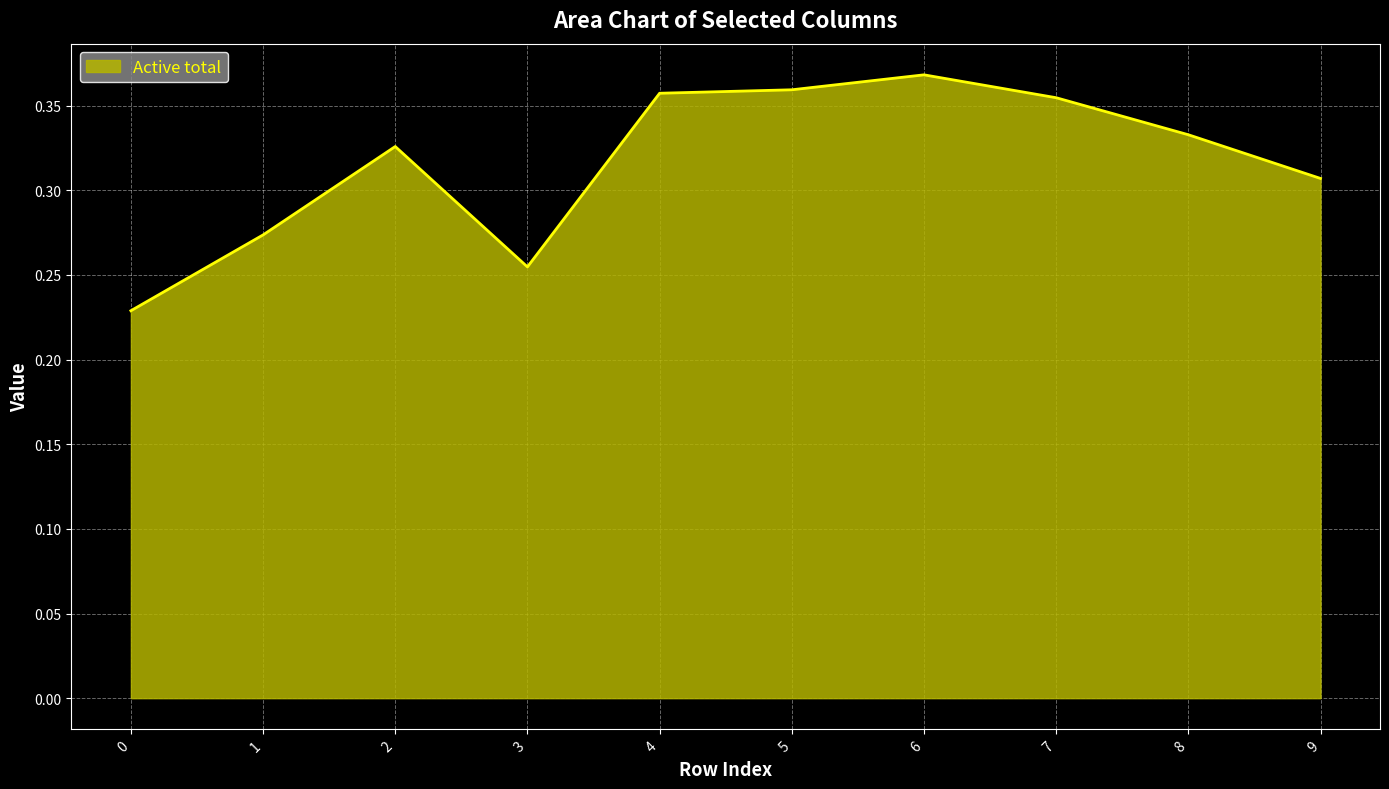

True or false: the data shows 0.5 at 7.

False